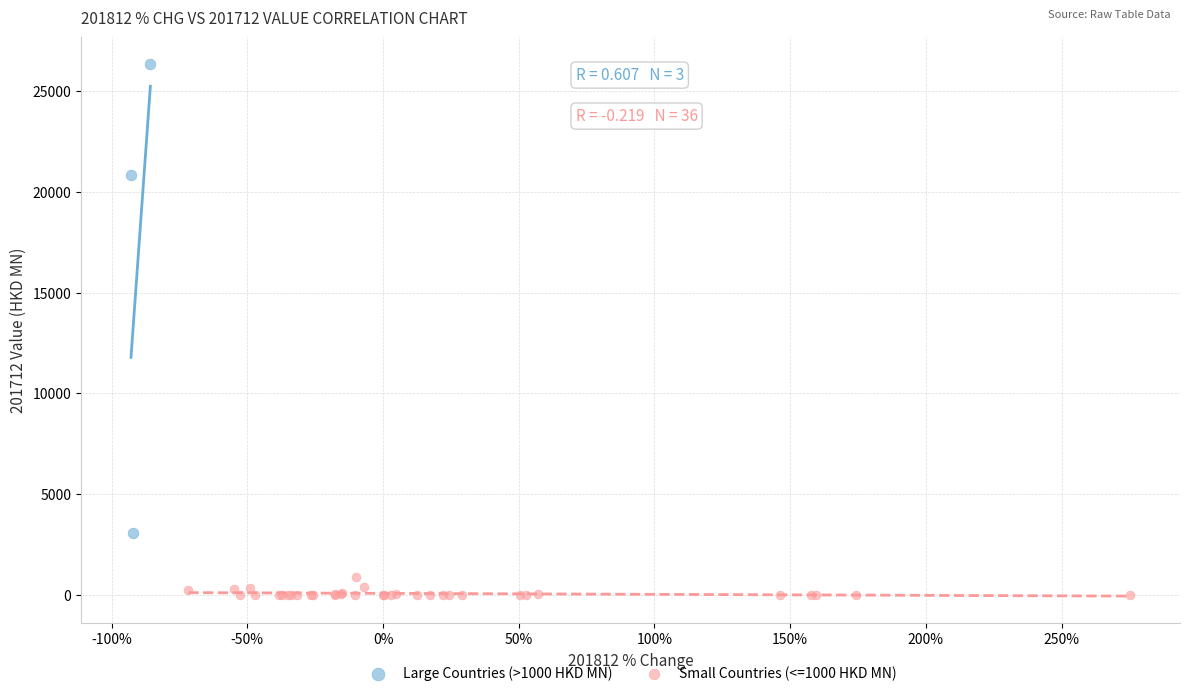

Which series has the largest Y range (max minus min)?

Large Countries (>1000 HKD MN)